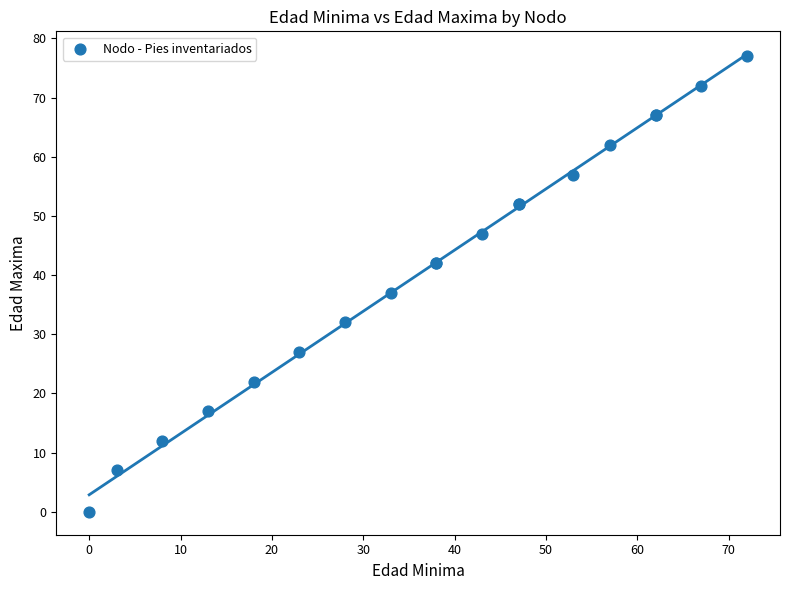

What Y value in the scatter plot is closest to 38?

37